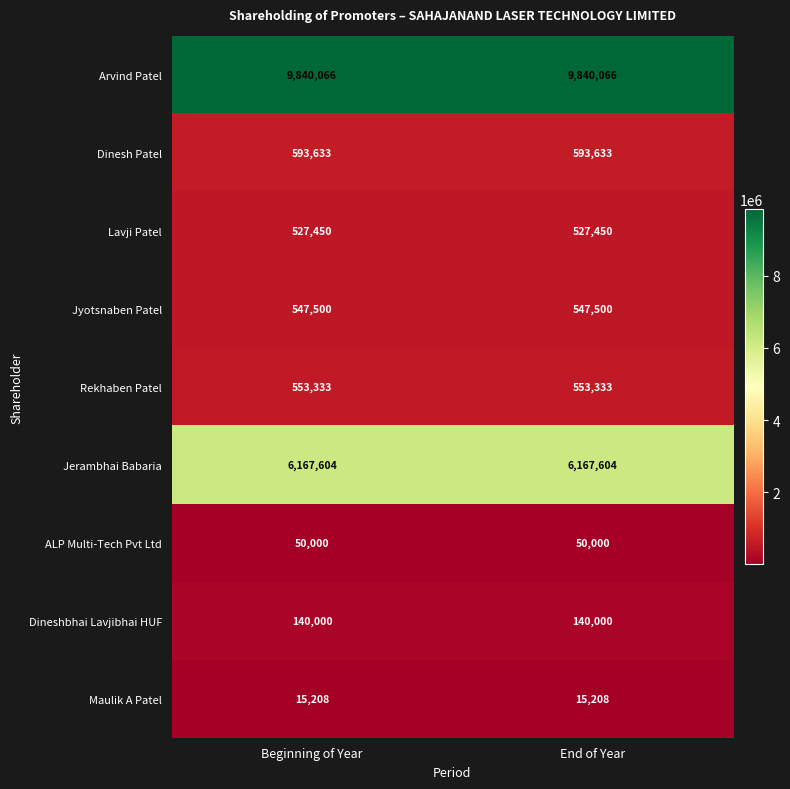

What is the highest value of the Lavji Patel series?

527450